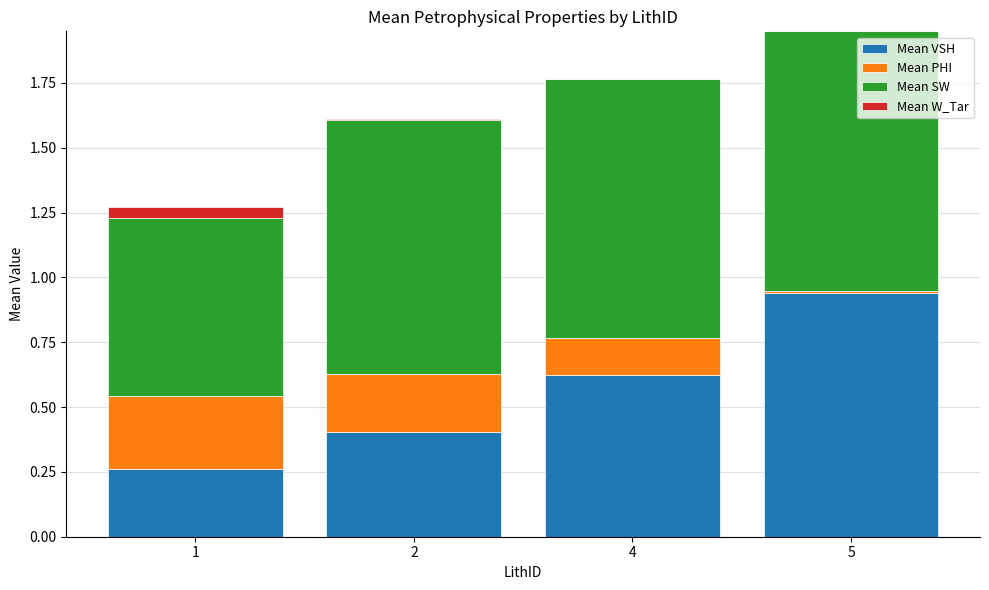

At which category is the sum across all series the highest?

5